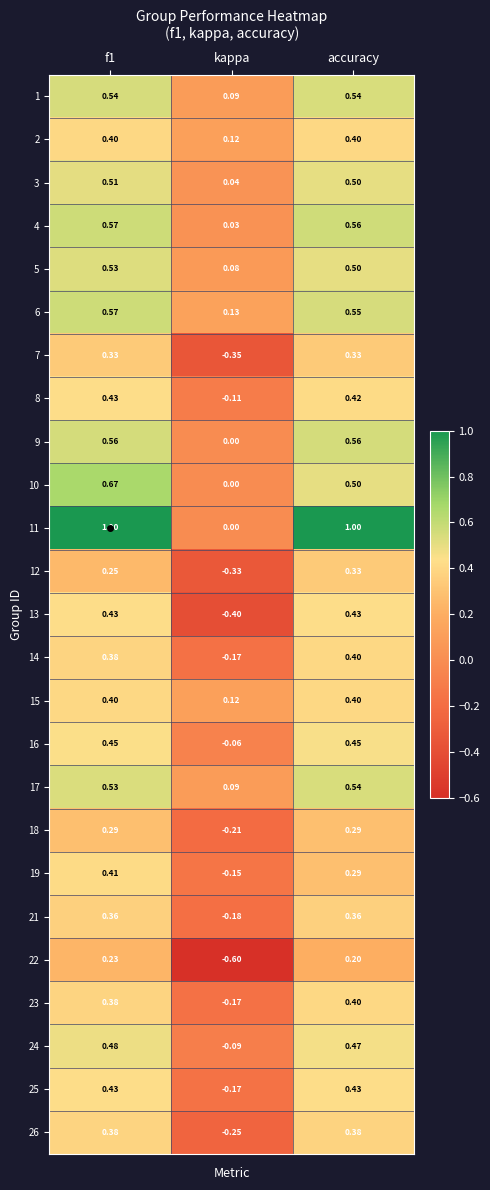

Is the value of 8 at kappa greater than the value of 25 at accuracy?

No